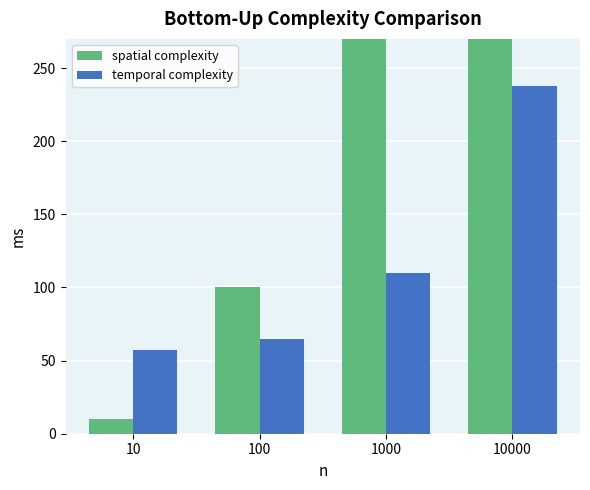

Reading left to right, what are all the values shown in this chart?

spatial complexity: 10=10.0	100=100.0	1000=1000.0	10000=10000.0
temporal complexity: 10=57.5	100=65.0	1000=110.0	10000=237.5